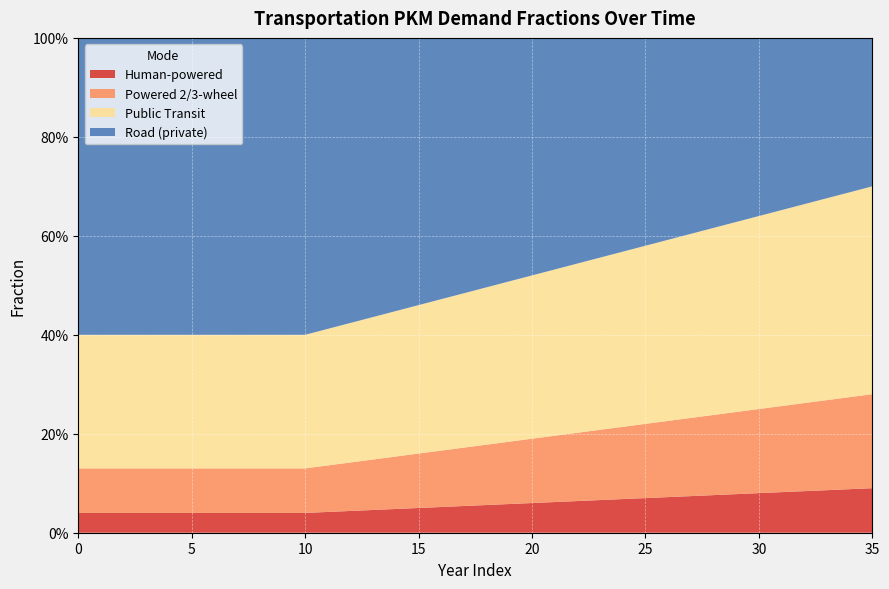

Reading left to right, transcribe all the data shown in this chart.

frac_hu: 0.0	0.0	0.0	0.0	0.0	0.0	0.0	0.0	0.0	0.0	0.0	0.0	0.0	0.0	0.0	0.1	0.1	0.1	0.1	0.1	0.1	0.1	0.1	0.1	0.1	0.1	0.1	0.1	0.1	0.1	0.1	0.1	0.1	0.1	0.1	0.1
frac_po: 0.1	0.1	0.1	0.1	0.1	0.1	0.1	0.1	0.1	0.1	0.1	0.1	0.1	0.1	0.1	0.1	0.1	0.1	0.1	0.1	0.1	0.1	0.1	0.1	0.1	0.1	0.2	0.2	0.2	0.2	0.2	0.2	0.2	0.2	0.2	0.2
frac_pu: 0.3	0.3	0.3	0.3	0.3	0.3	0.3	0.3	0.3	0.3	0.3	0.3	0.3	0.3	0.3	0.3	0.3	0.3	0.3	0.3	0.3	0.3	0.3	0.3	0.4	0.4	0.4	0.4	0.4	0.4	0.4	0.4	0.4	0.4	0.4	0.4
frac_ro: 0.6	0.6	0.6	0.6	0.6	0.6	0.6	0.6	0.6	0.6	0.6	0.6	0.6	0.6	0.6	0.5	0.5	0.5	0.5	0.5	0.5	0.5	0.5	0.4	0.4	0.4	0.4	0.4	0.4	0.4	0.4	0.3	0.3	0.3	0.3	0.3